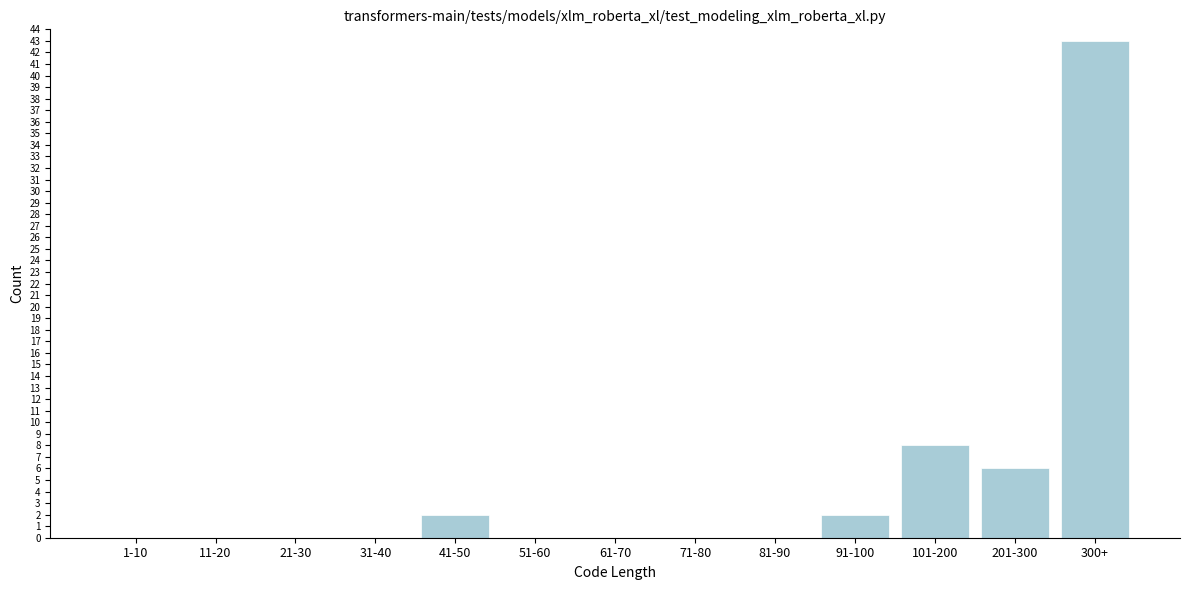

Reading left to right, list all the values displayed in this chart.

1-10=0	11-20=0	21-30=0	31-40=0	41-50=2	51-60=0	61-70=0	71-80=0	81-90=0	91-100=2	101-200=8	201-300=6	300+=43